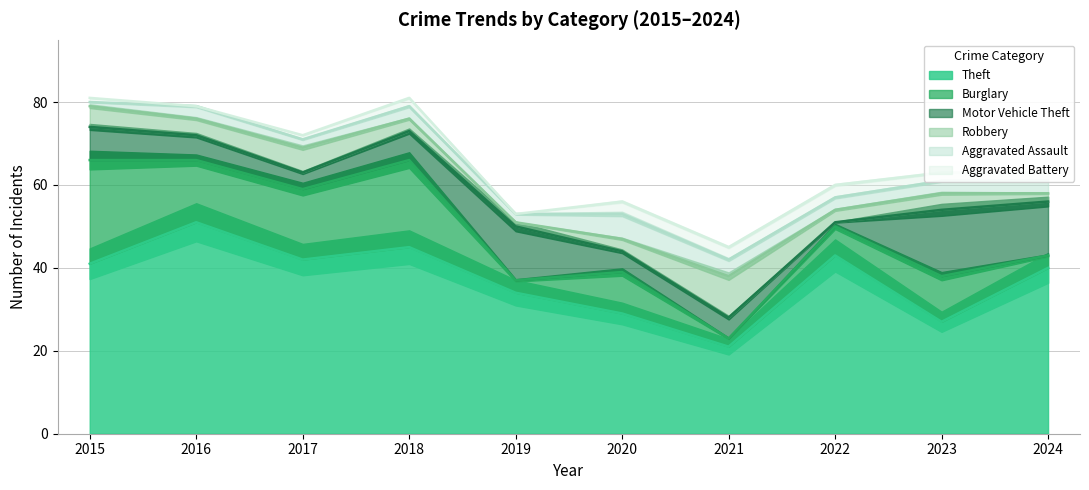

What is the difference between the maximum and minimum values in the Theft series?

30